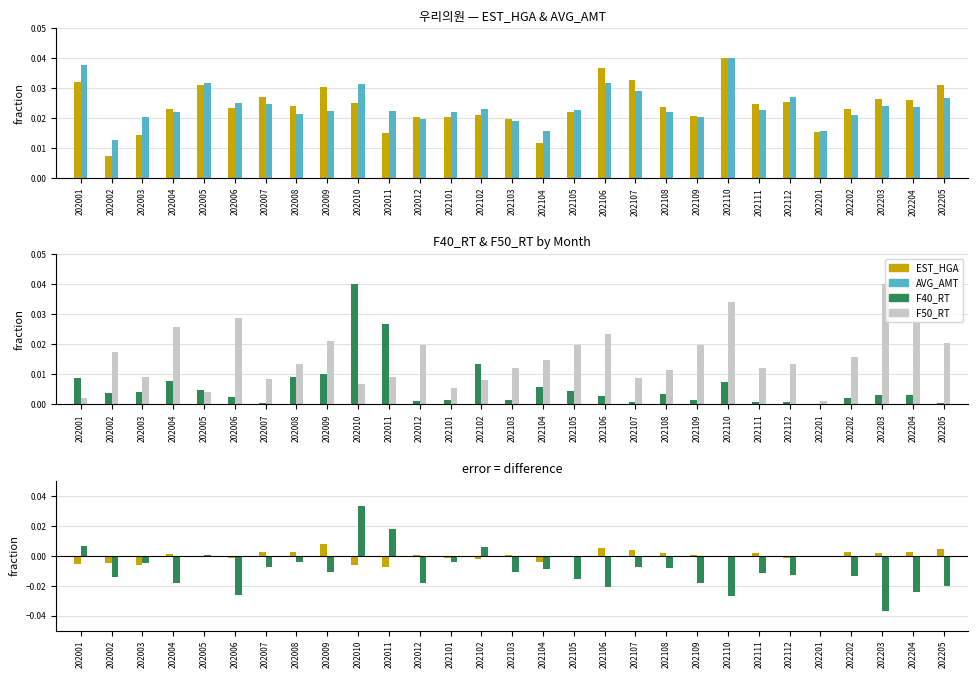

True or false: F50_RT has a value of 0.0 at 202005.

True